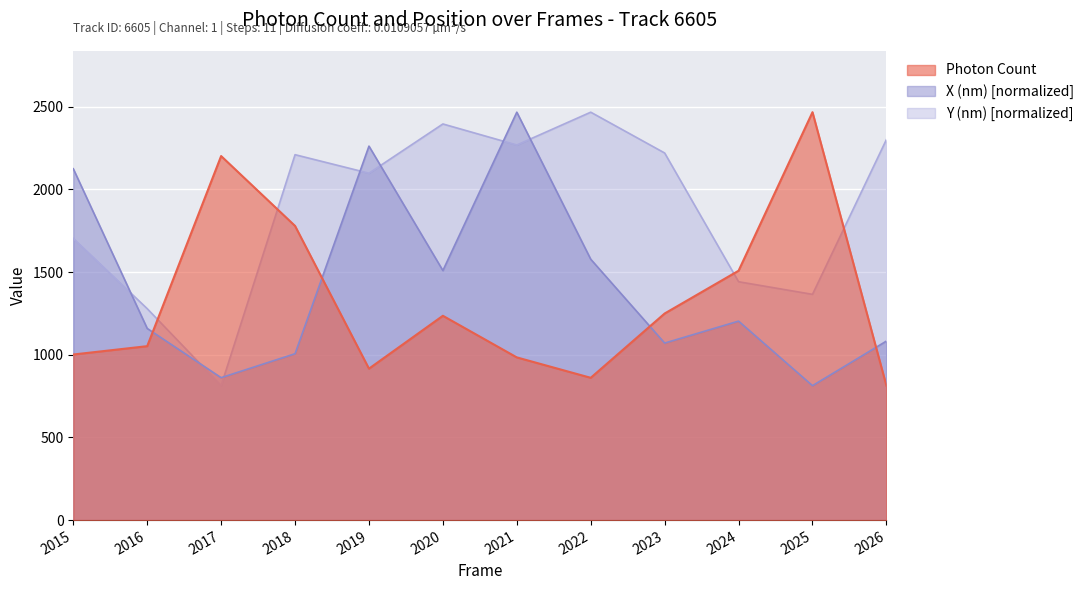

At 2015, list the series in order from smallest to largest.

Photon Count, Y (nm) scaled, X (nm) scaled